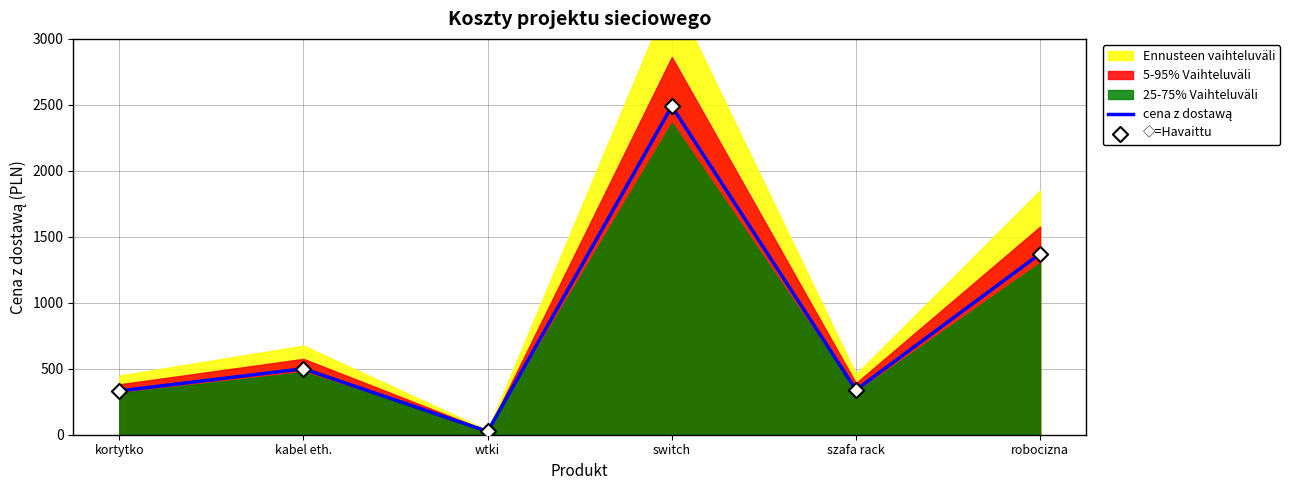

What is the total value across all series at kabel eth.?

1000.0